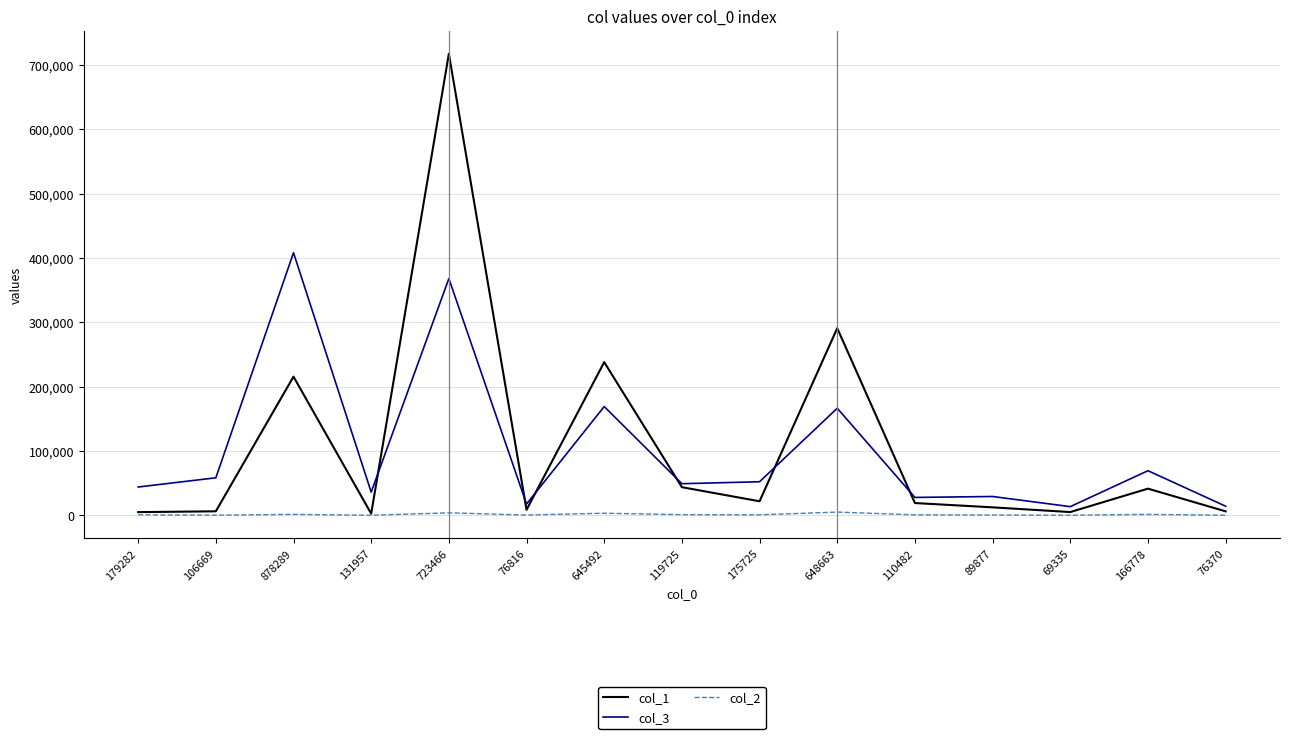

How many series are shown in this chart?

3